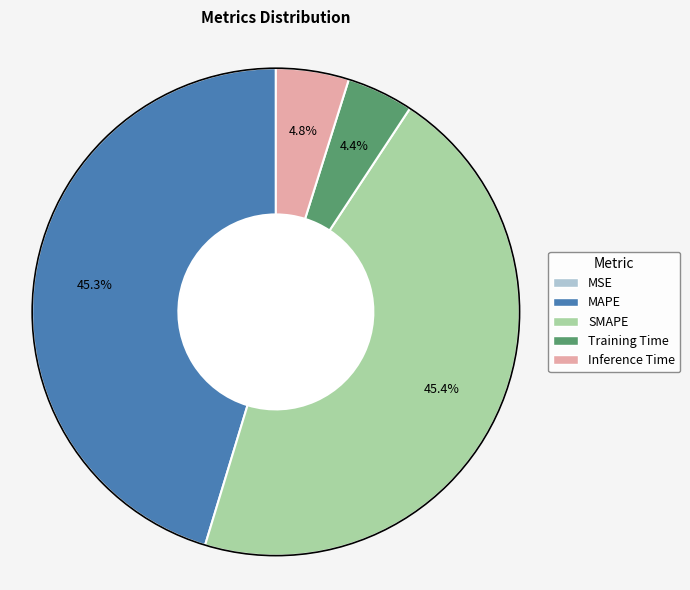

Does Training Time account for over 50% of the chart?

No